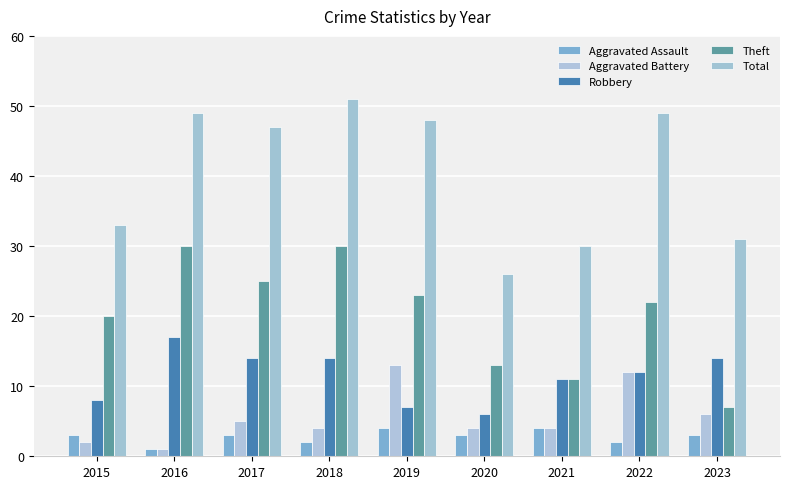

How many distinct data groups are displayed?

5